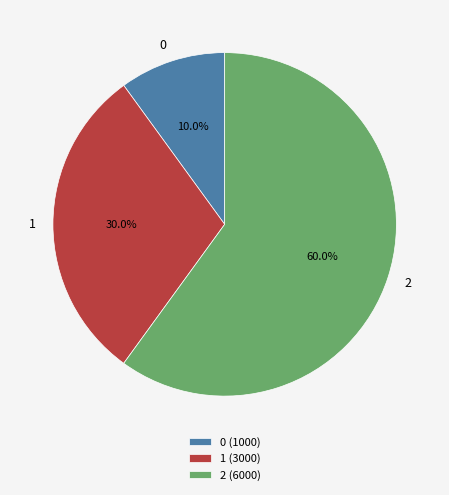

What percentage is NOT represented by 2?

40.0%